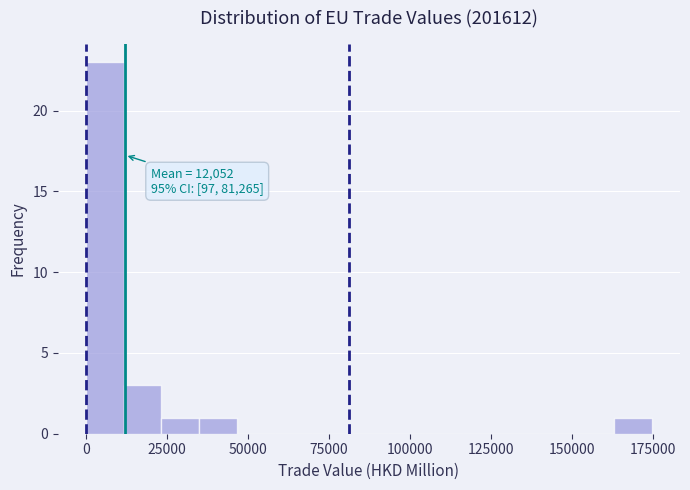

Read against the x-axis, roughly where is the centre of the tallest bar?

5000